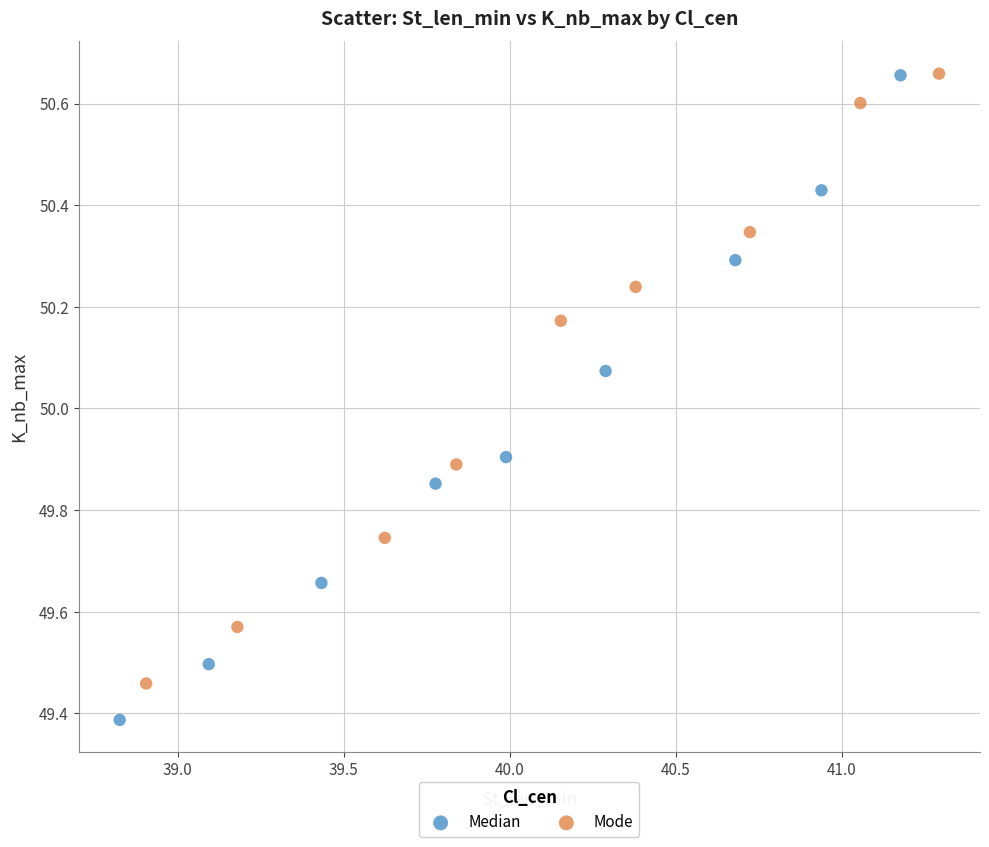

Which series contains the lowest Y value?

Median